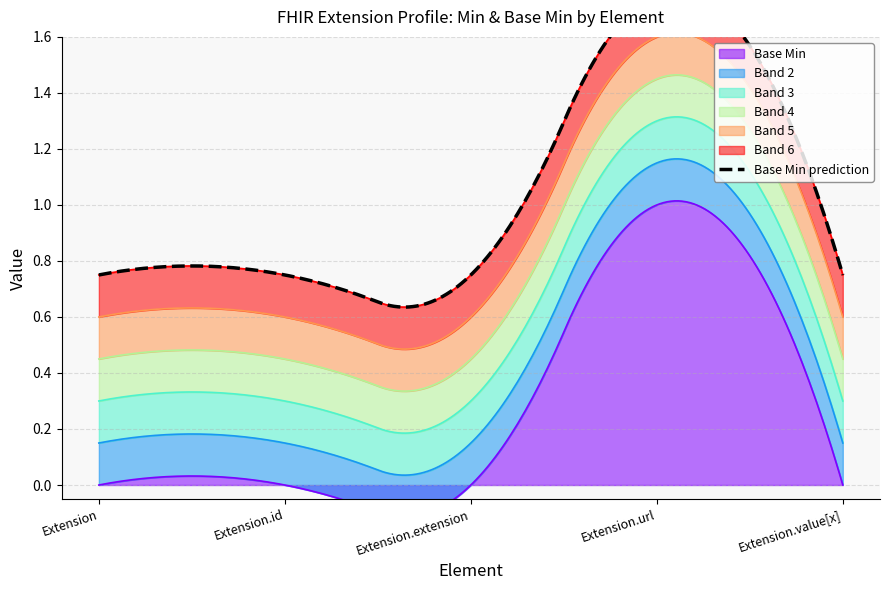

What is the highest value of the Extension.url series?

1